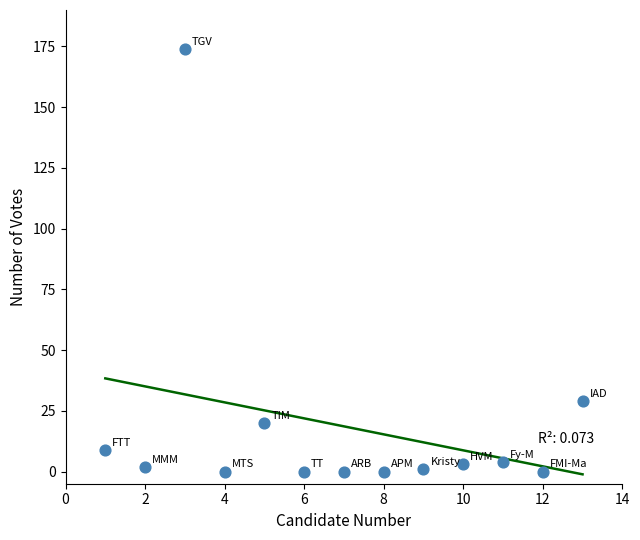

What is the range of Y values (max minus min)?

174